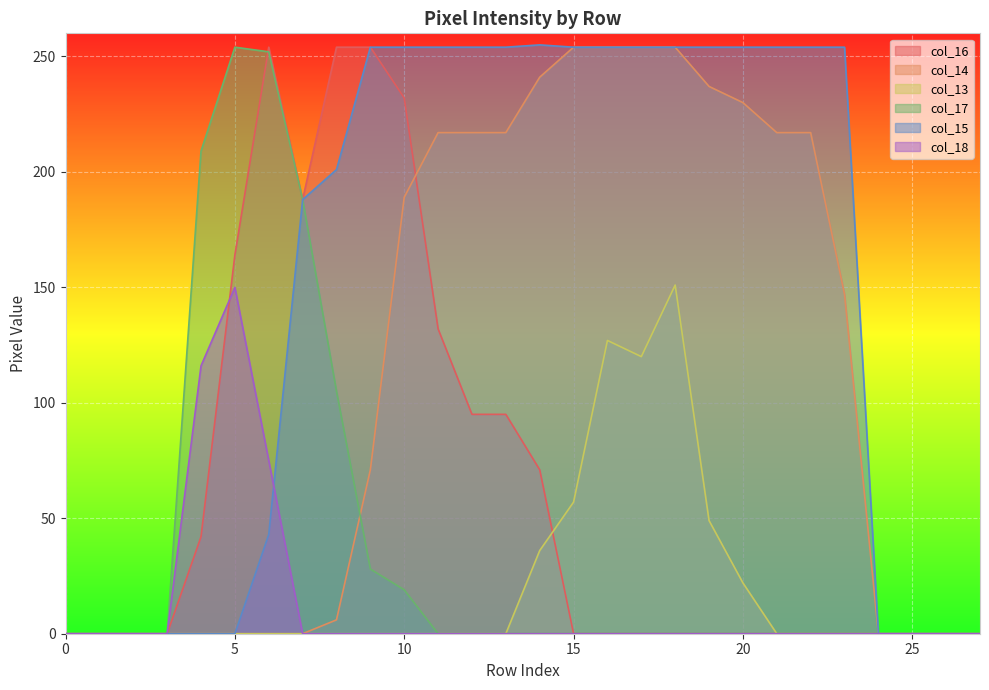

True or false: col_14 has more than 0 interior local peaks.

False